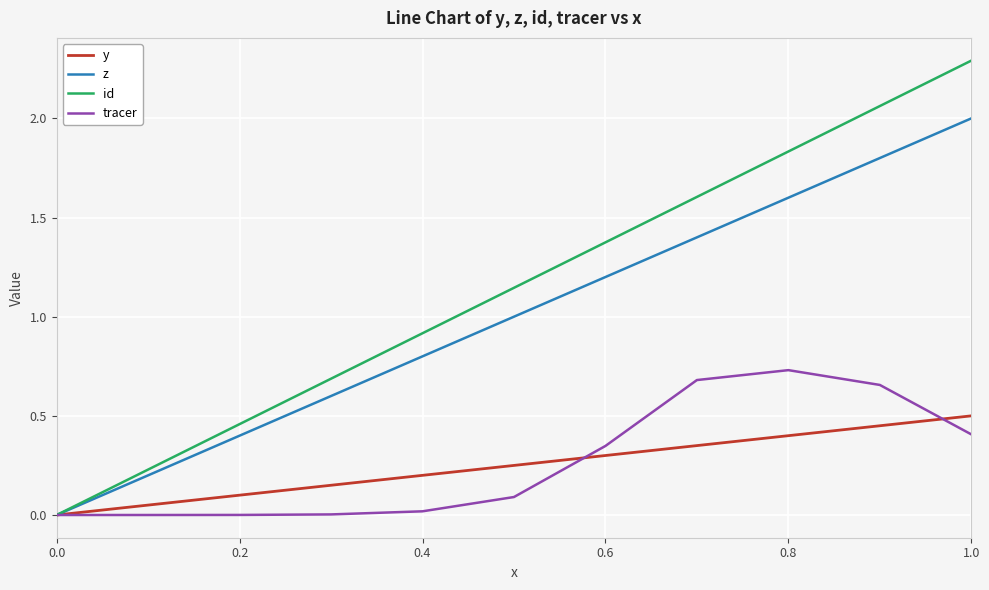

Rank the series by their maximum value, from lowest to highest.

y, tracer, z, id